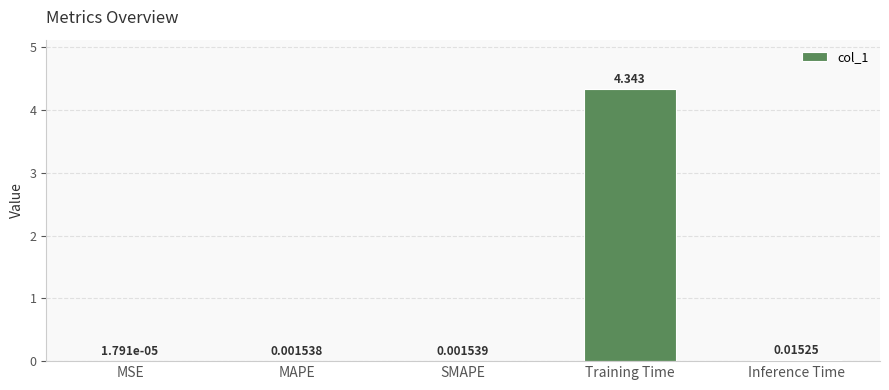

Which label corresponds to the largest value in the chart?

Training Time